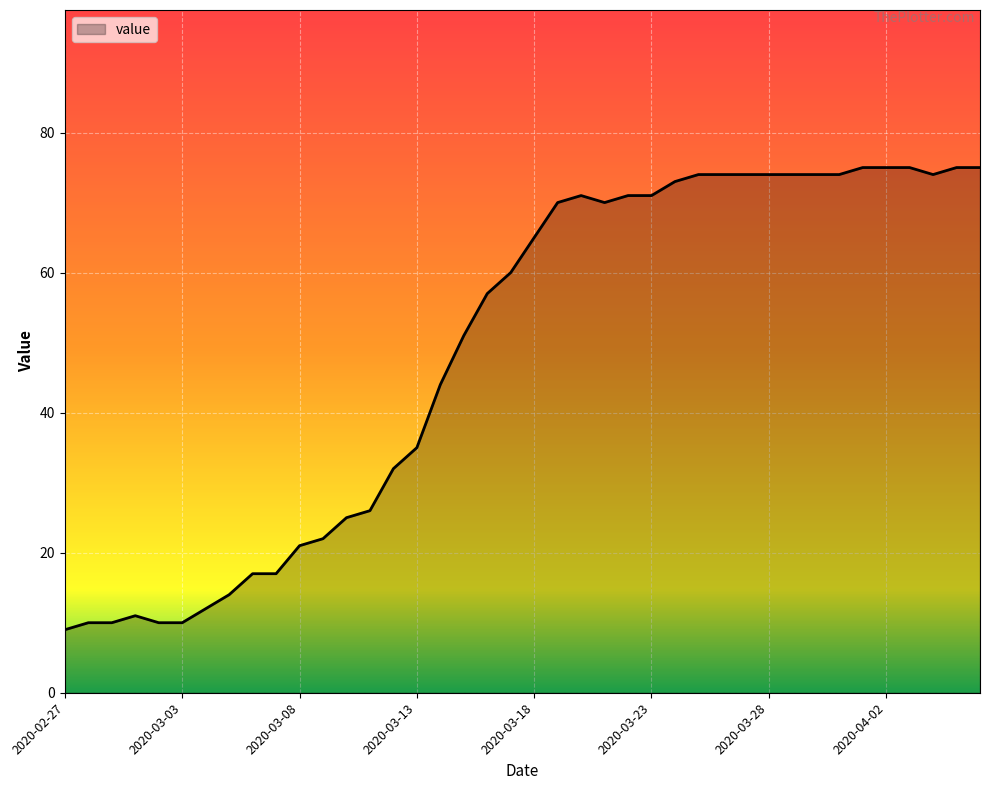

True or false: the data has more than 0 interior local peaks.

True